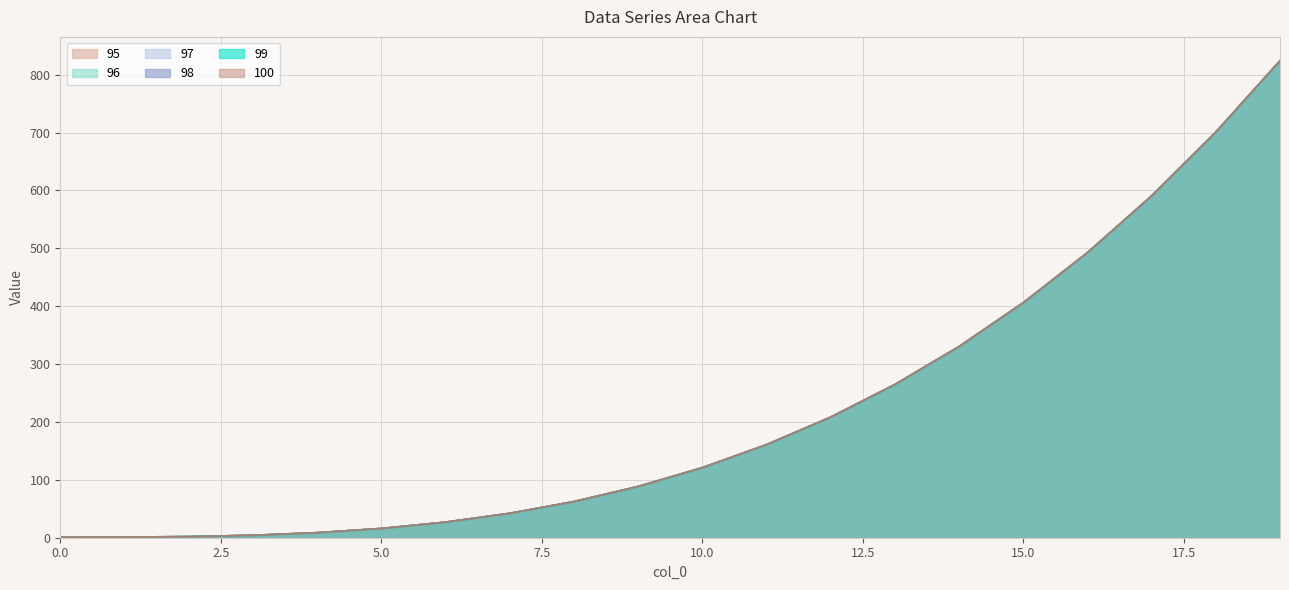

What is the difference between the second highest and minimum values in the 100 series?

699.8